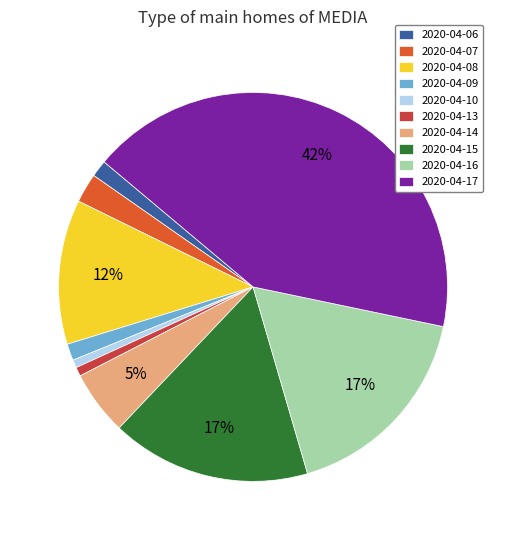

To the nearest percent, what is the average slice percentage?

10%